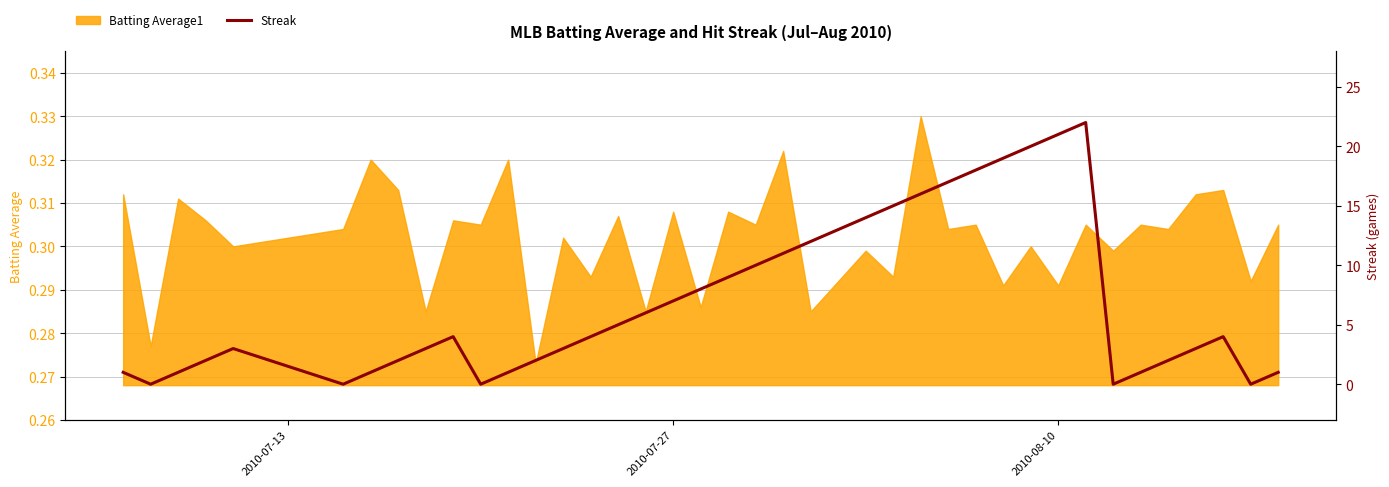

The chart shows a value of 12 at 32. True or false?

False